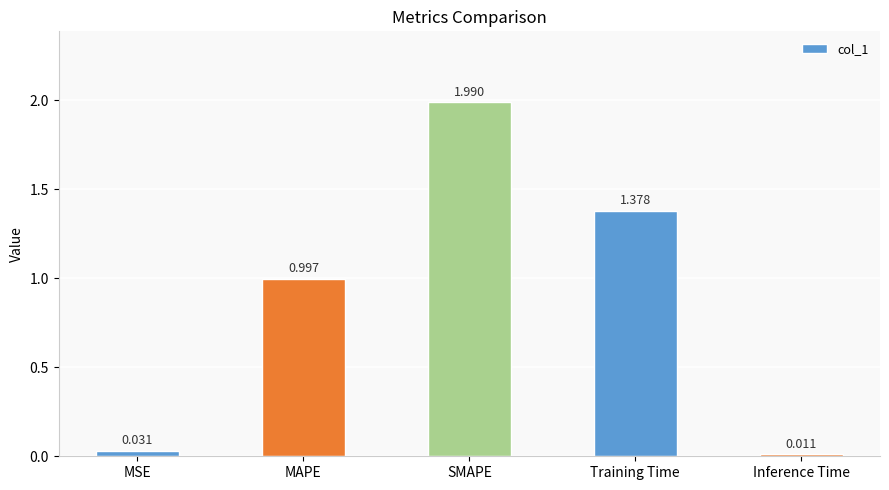

How many bars are there in total?

5